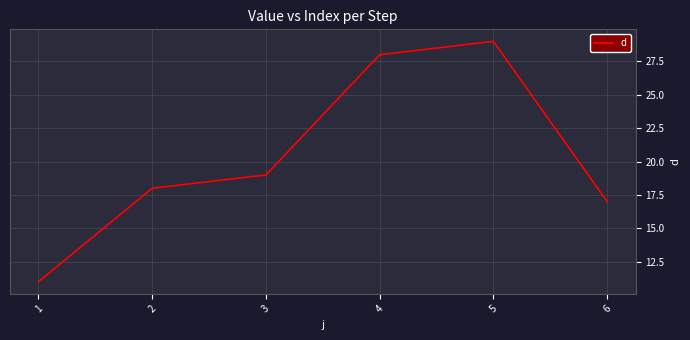

True or false: the data has more than 0 interior local peaks.

True